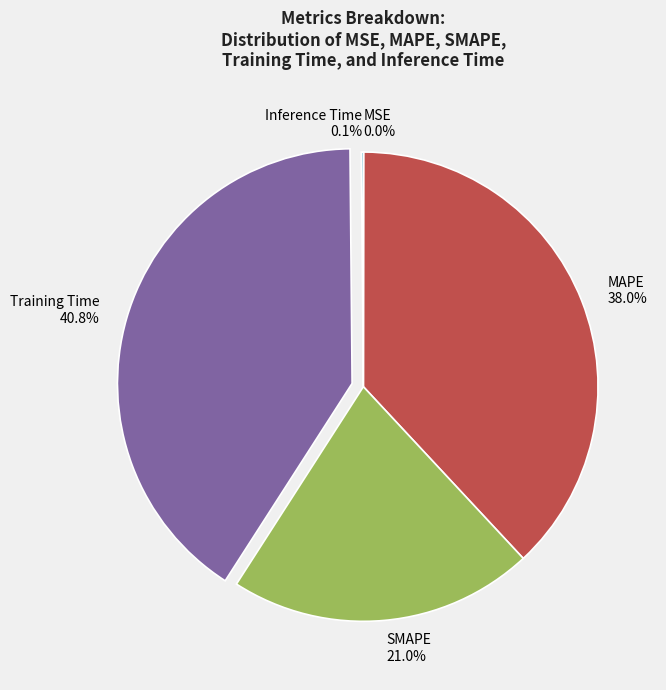

True or false: SMAPE accounts for 12% of the total.

False